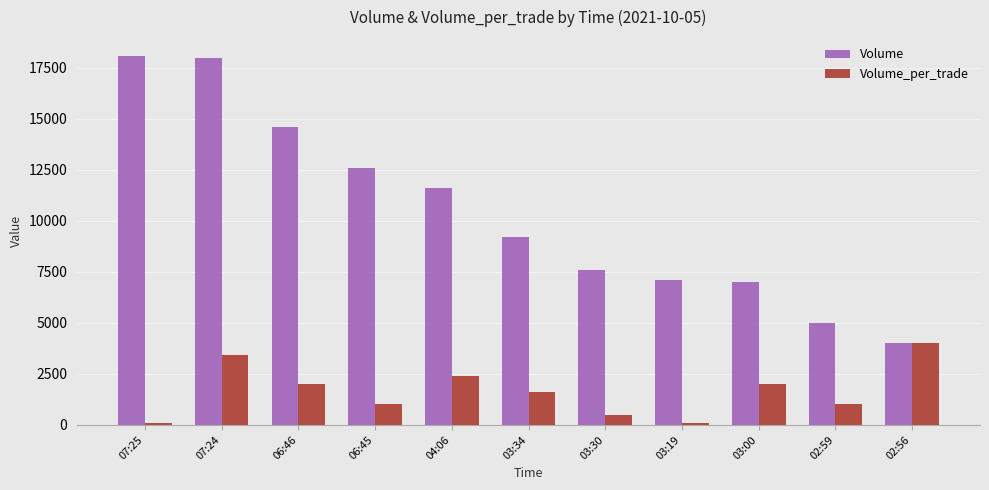

At which label is Volume closest to 11050?

04:06